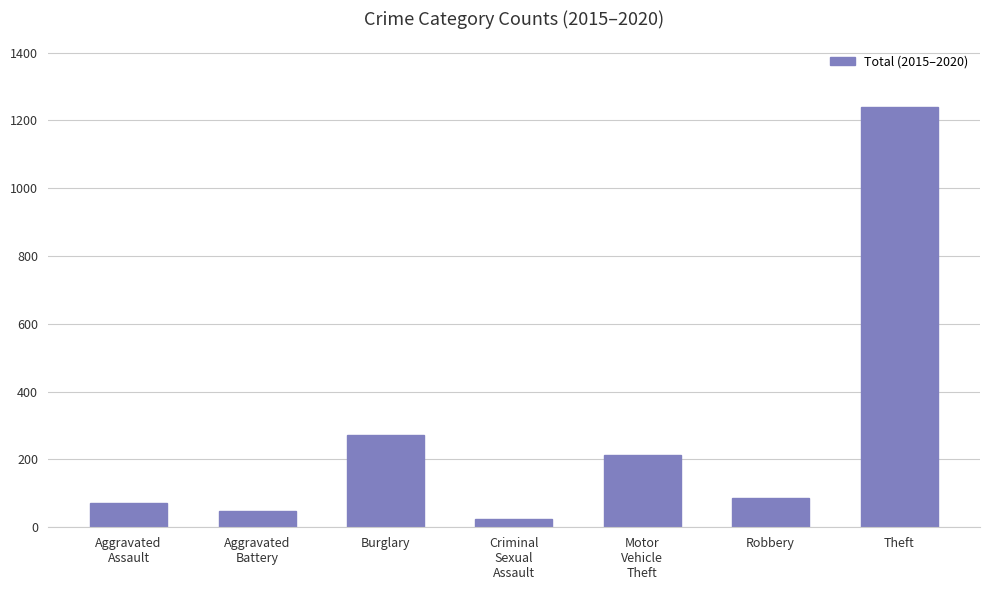

Rank the categories by value from lowest to highest.

Criminal
Sexual
Assault, Aggravated
Battery, Aggravated
Assault, Robbery, Motor
Vehicle
Theft, Burglary, Theft